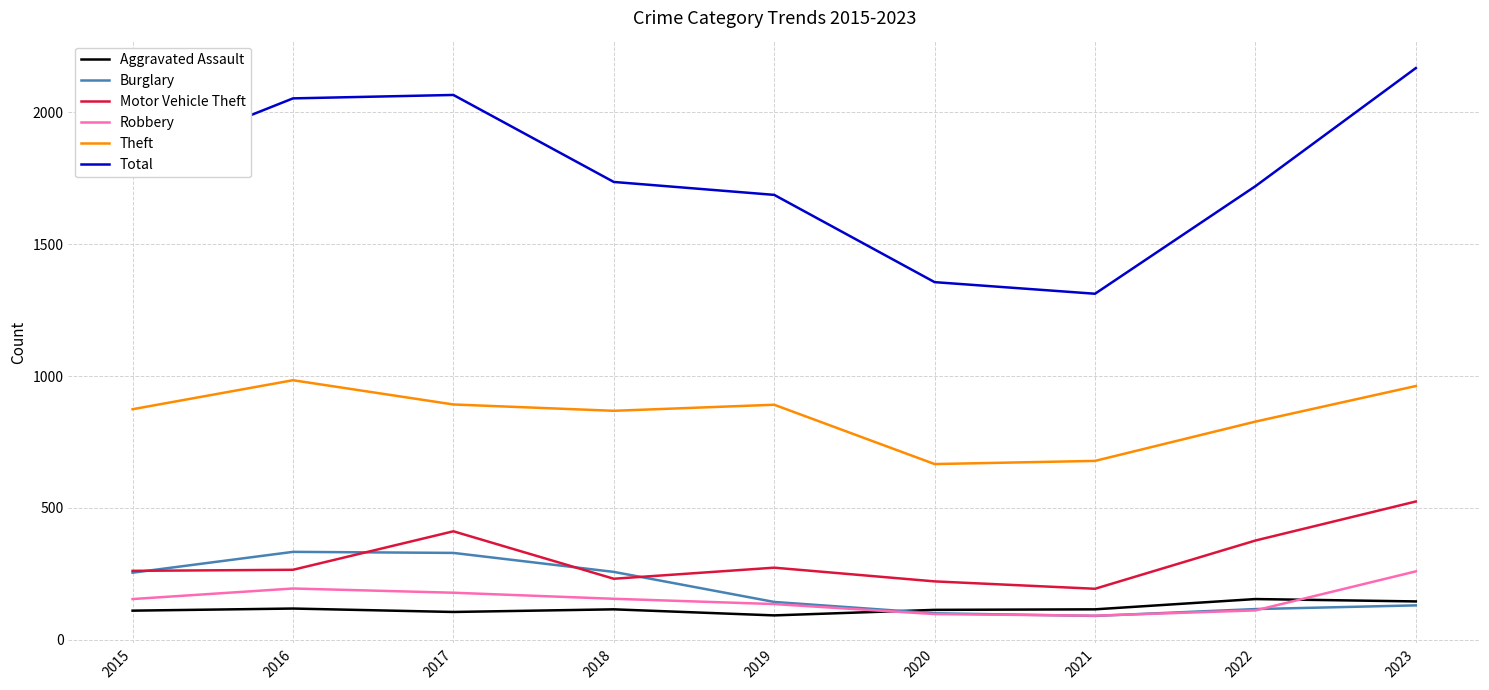

Which series has the widest spread of values?

Total